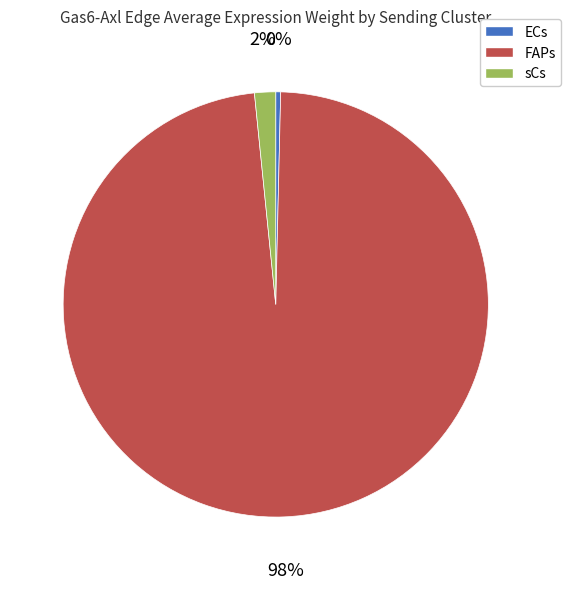

Between ECs and FAPs, which is larger?

FAPs